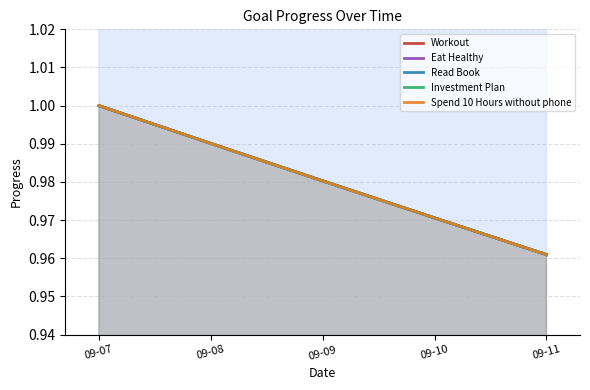

Which series changed the most between 09-07 and 09-09?

Workout